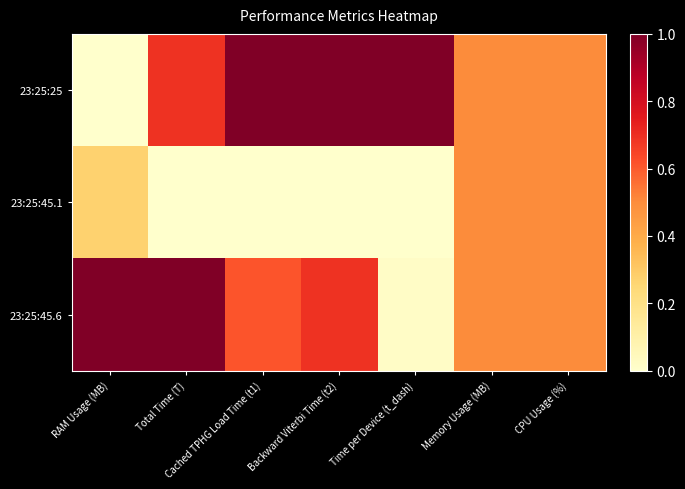

List the series in order of their peak value, lowest first.

23:25:45.1, 23:25:25, 23:25:45.6